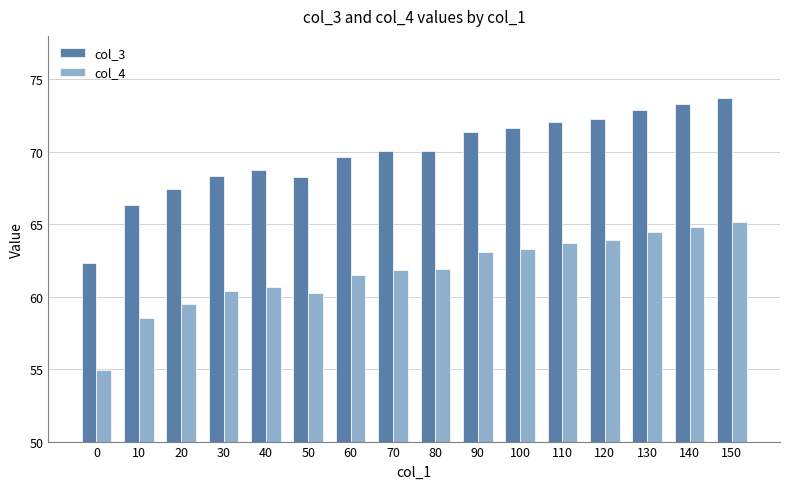

What is the difference between the highest and lowest values at 120?

8.4